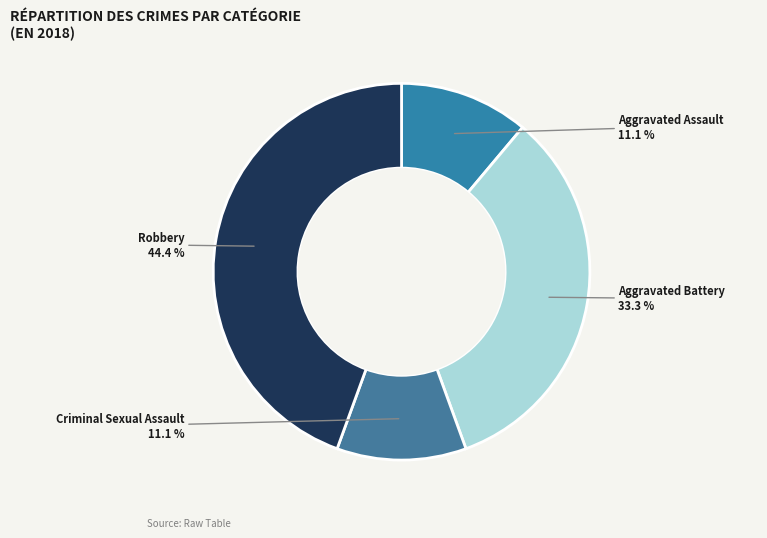

Is there a majority slice in this chart?

No